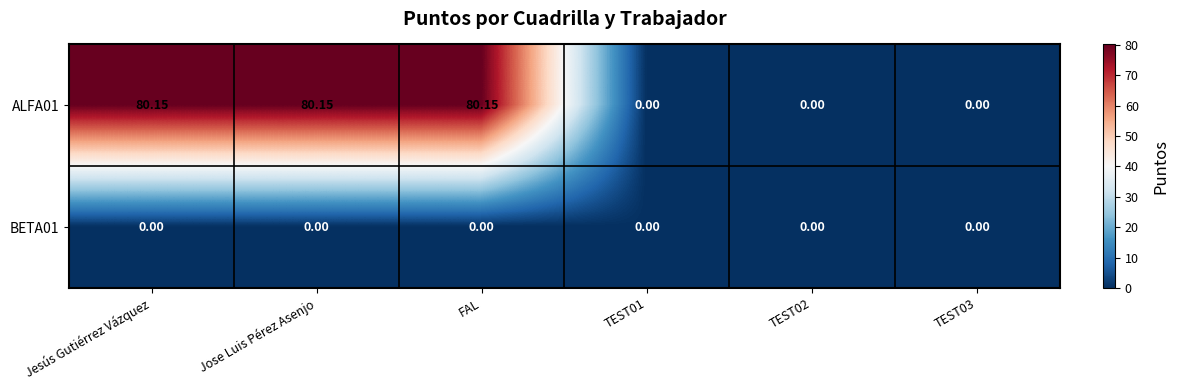

Where does the ALFA01 series first go above 80?

Jesús Gutiérrez Vázquez